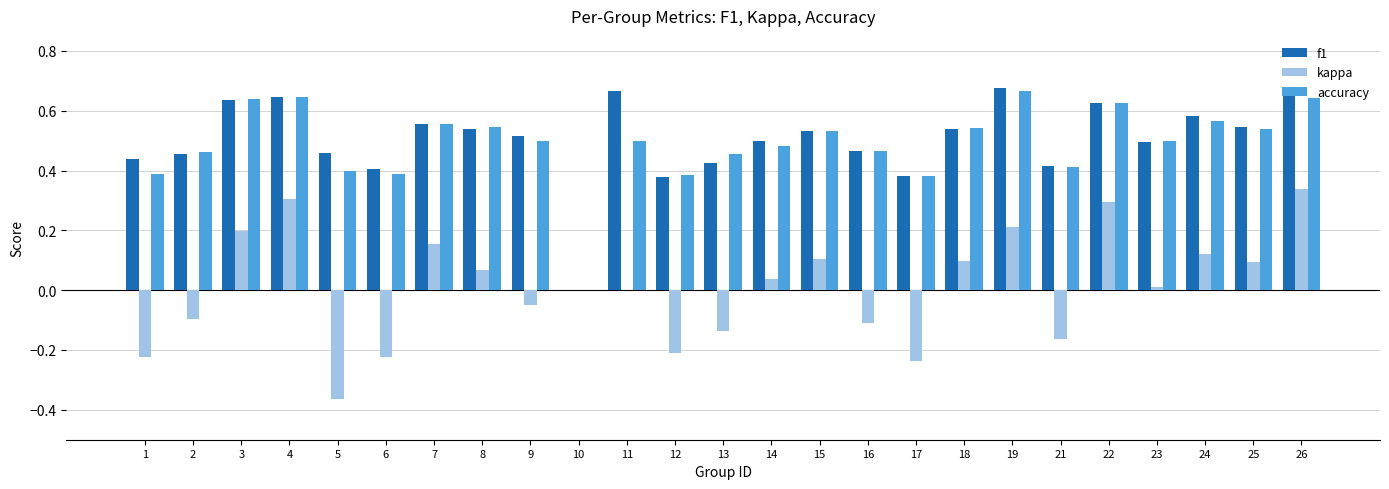

Between 4 and 21, which series saw the biggest shift?

kappa